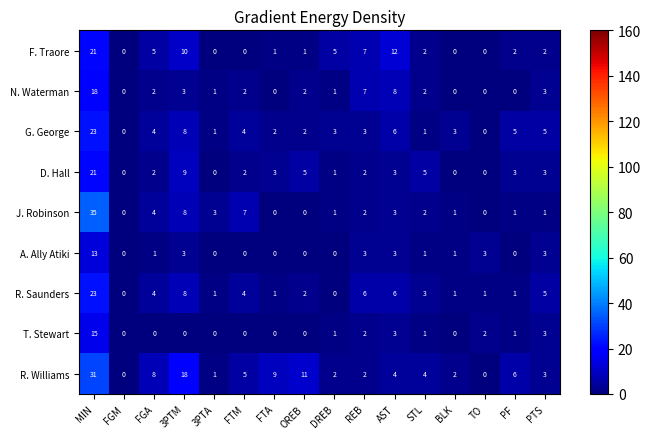

What is the difference between the R. Williams values at MIN and FGM?

31